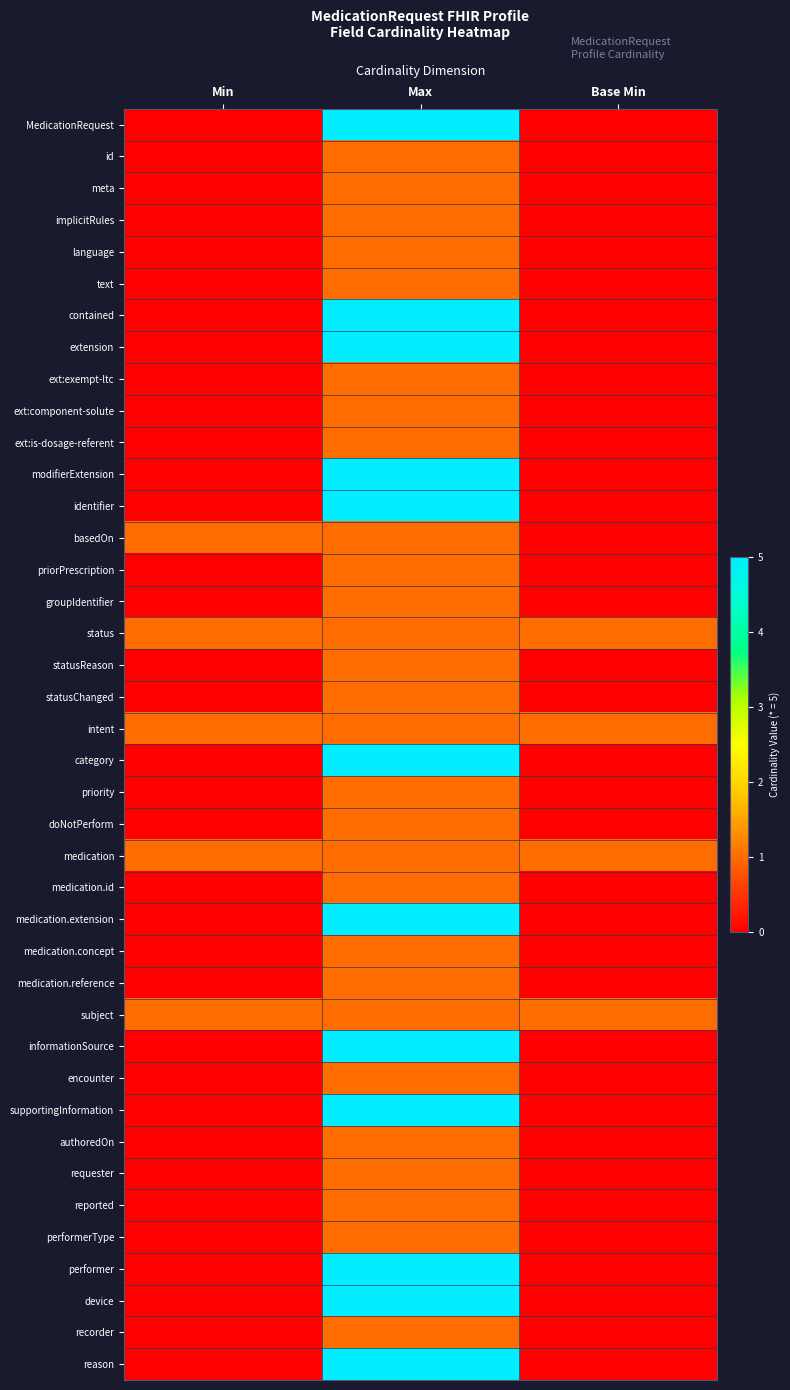

Rank the series at Min from highest to lowest value.

basedOn, status, intent, medication, subject, MedicationRequest, id, meta, implicitRules, language, text, contained, extension, ext:exempt-ltc, ext:component-solute, ext:is-dosage-referent, modifierExtension, identifier, priorPrescription, groupIdentifier, statusReason, statusChanged, category, priority, doNotPerform, medication.id, medication.extension, medication.concept, medication.reference, informationSource, encounter, supportingInformation, authoredOn, requester, reported, performerType, performer, device, recorder, reason